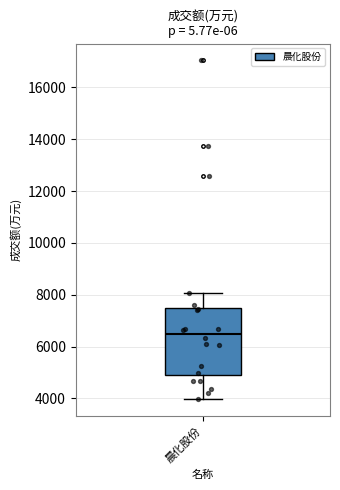

Read this box plot against the y-axis: the position of the median line, the range covered by the box, and the ends of both whiskers. The values are not printed on the chart, so give them approximately, as read against the axis.

median 6400, box 5000 to 7400, whiskers 4000 to 8000